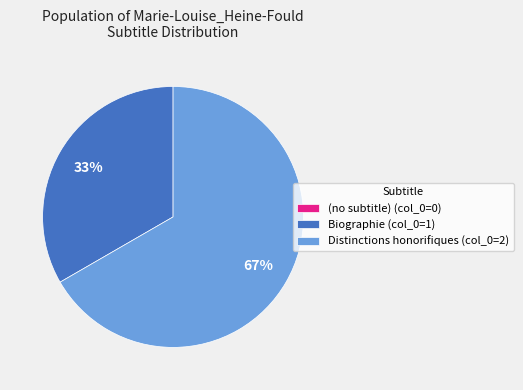

The Distinctions honorifiques (col_0=2) slice represents 67% of the pie. True or false?

True